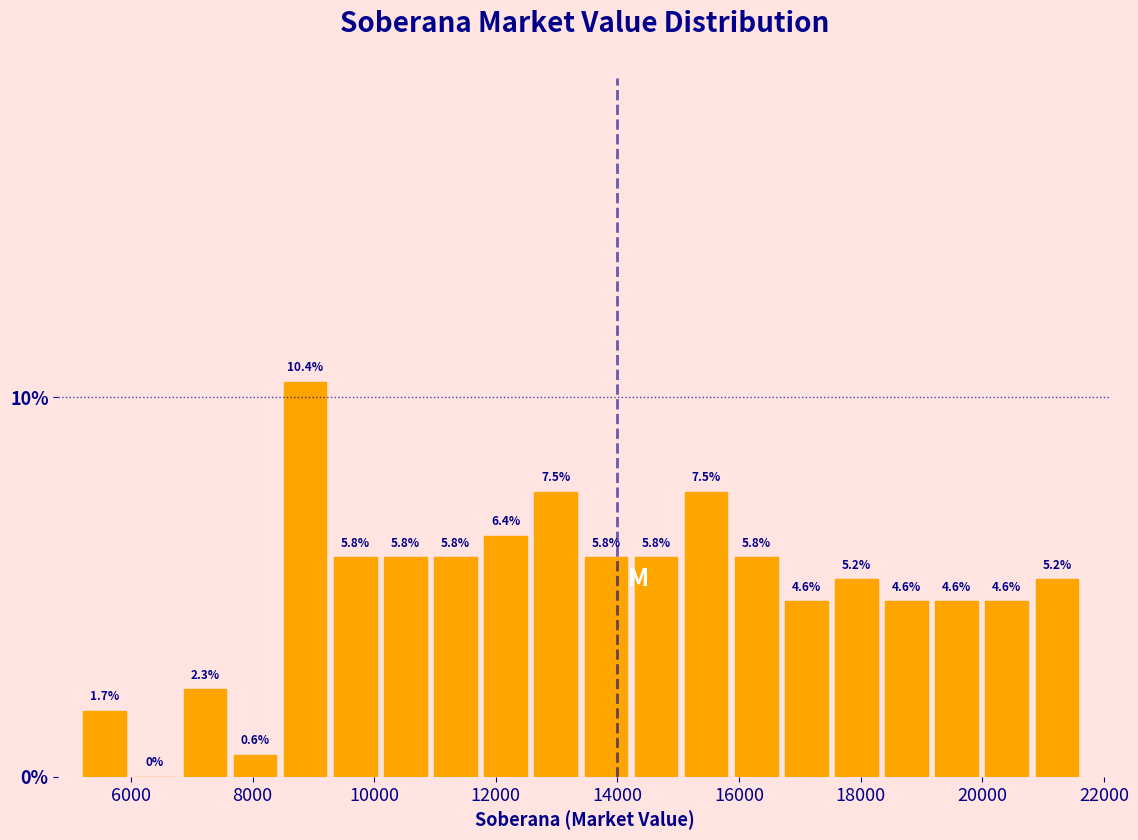

Reading left to right, list every bar in this chart as the range it spans on the x-axis followed by its height. The bar edges are not printed on the chart, so give them approximately, as read against the axis.

5200 to 6000: 1.7
6000 to 6800: 0.0
6800 to 7600: 2.3
7600 to 8600: 0.6
8600 to 9400: 10.4
9400 to 10200: 5.8
10200 to 11000: 5.8
11000 to 11800: 5.8
11800 to 12600: 6.4
12600 to 13400: 7.5
13400 to 14200: 5.8
14200 to 15200: 5.8
15200 to 16000: 7.5
16000 to 16800: 5.8
16800 to 17600: 4.6
17600 to 18400: 5.2
18400 to 19200: 4.6
19200 to 20000: 4.6
20000 to 20800: 4.6
20800 to 21800: 5.2